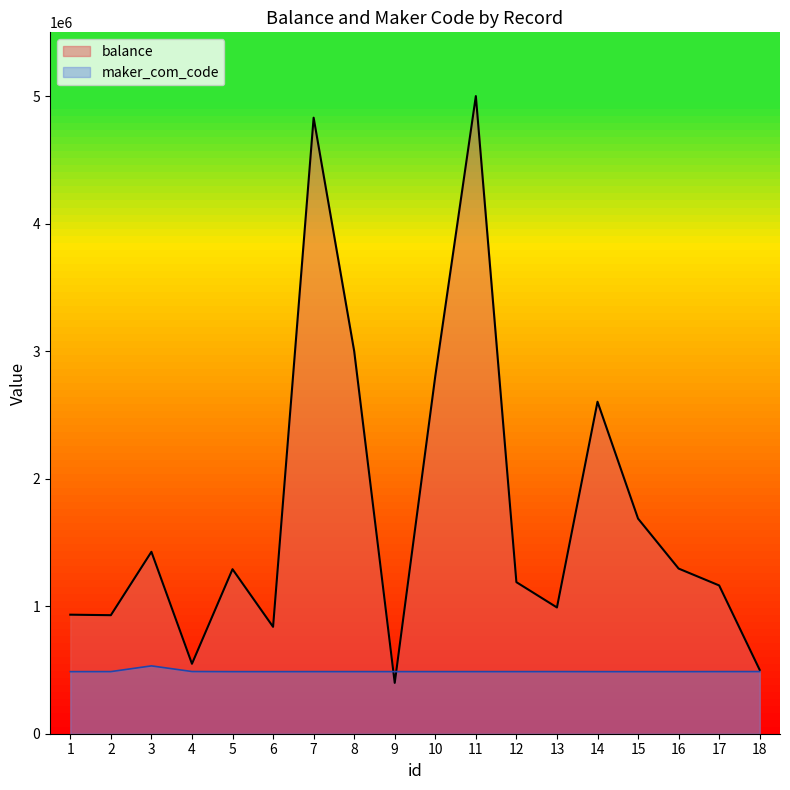

True or false: maker_com_code and balance intersect in this chart.

True